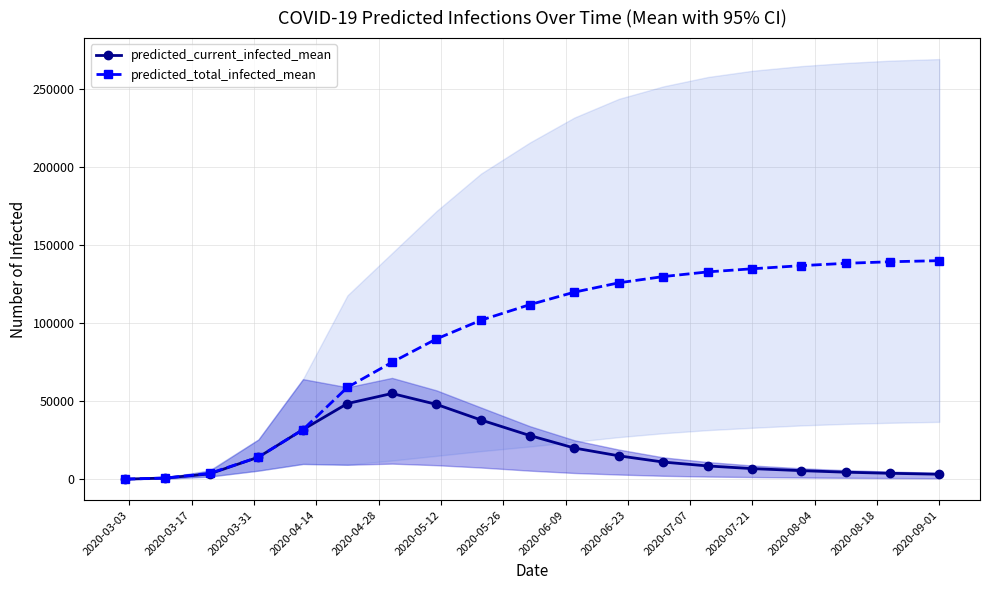

Rank the series by their average value, from highest to lowest.

predicted_total_infected_mean, predicted_current_infected_mean